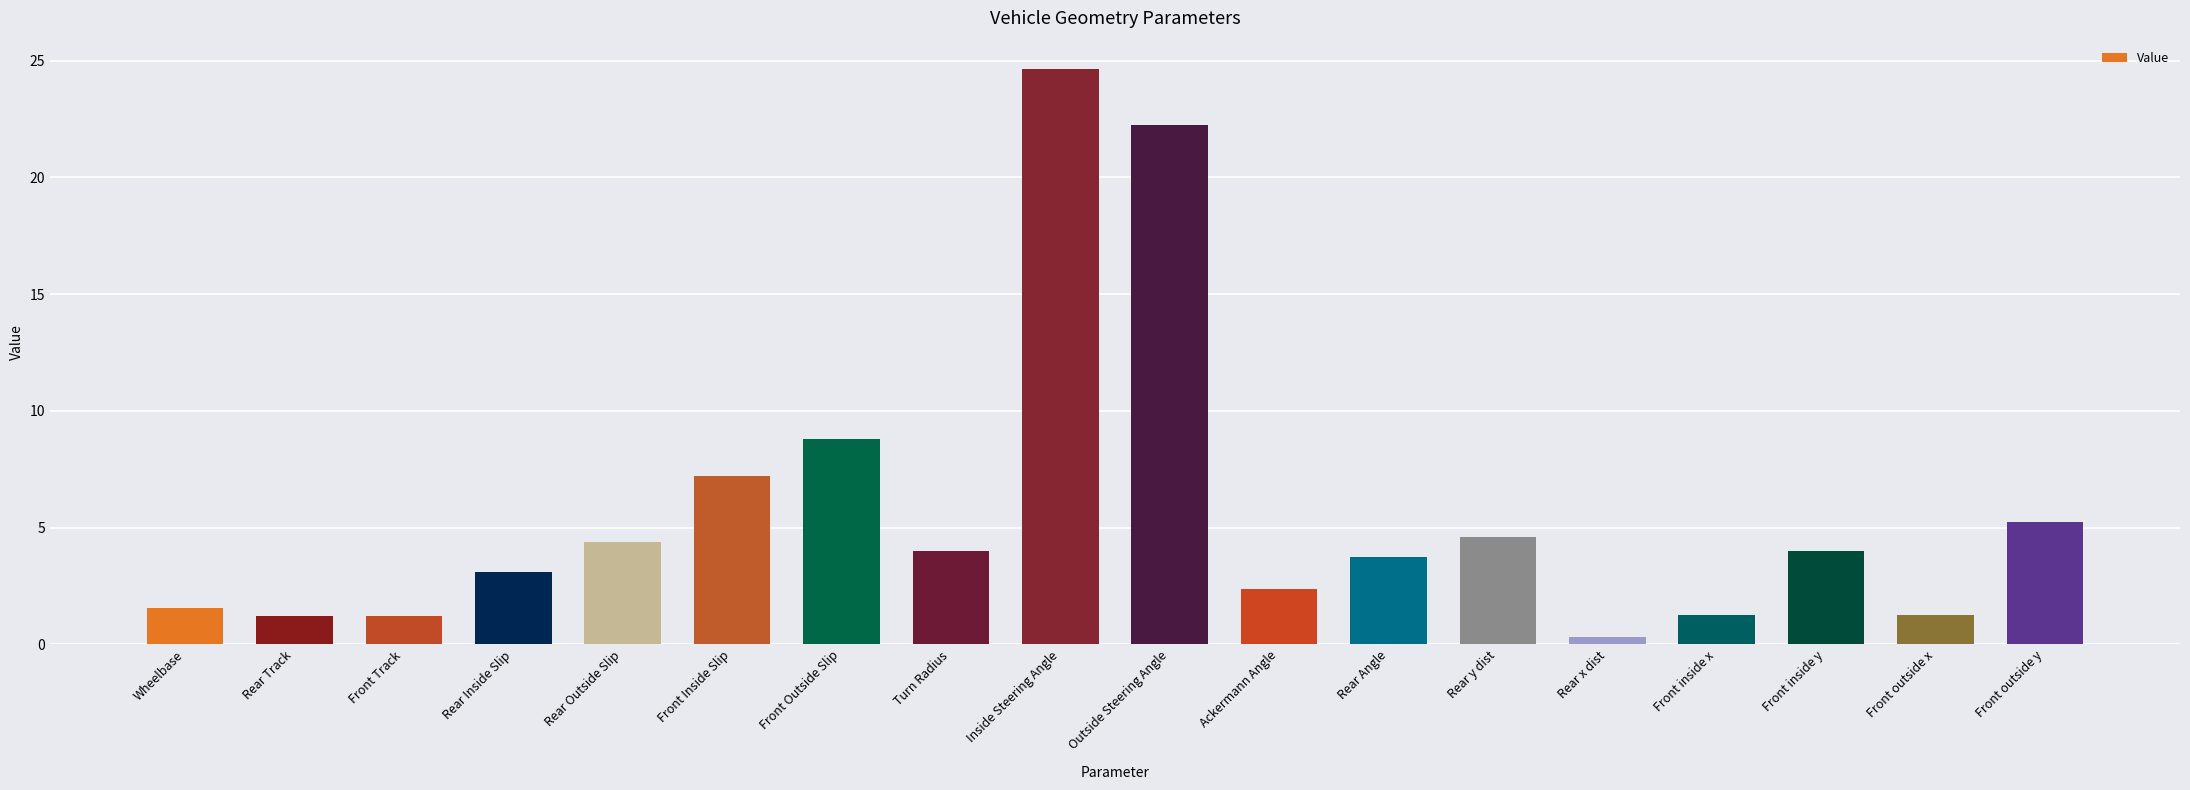

Reading left to right, list all the values displayed in this chart.

Wheelbase=1.6	Rear Track=1.2	Front Track=1.2	Rear Inside Slip=3.1	Rear Outside Slip=4.4	Front Inside Slip=7.2	Front Outside Slip=8.8	Turn Radius=4.0	Inside Steering Angle=24.6	Outside Steering Angle=22.2	Ackermann Angle=2.4	Rear Angle=3.8	Rear y dist=4.6	Rear x dist=0.3	Front inside x=1.2	Front inside y=4.0	Front outside x=1.2	Front outside y=5.2